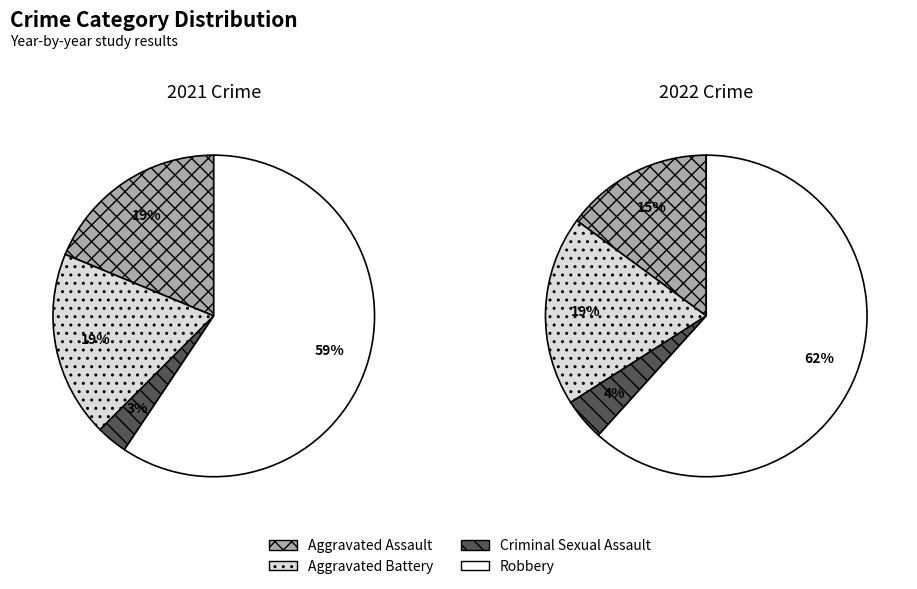

Do values_2022 and values_2021 together represent more than half of the pie?

No